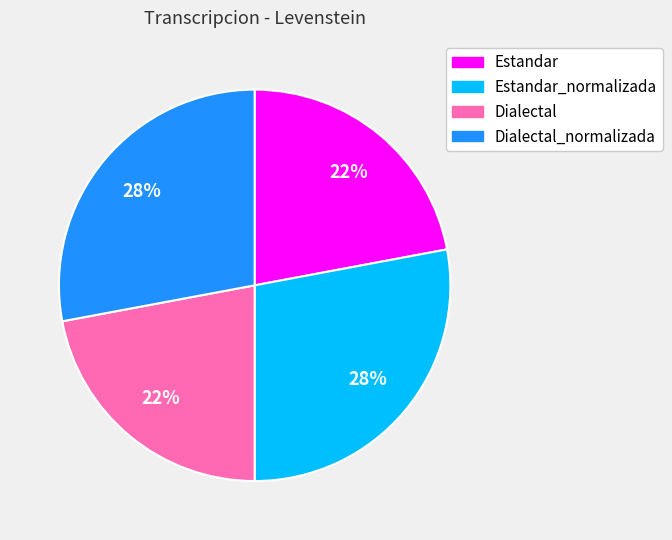

To the nearest percent, what is the difference between the largest and smallest slice percentages?

6%